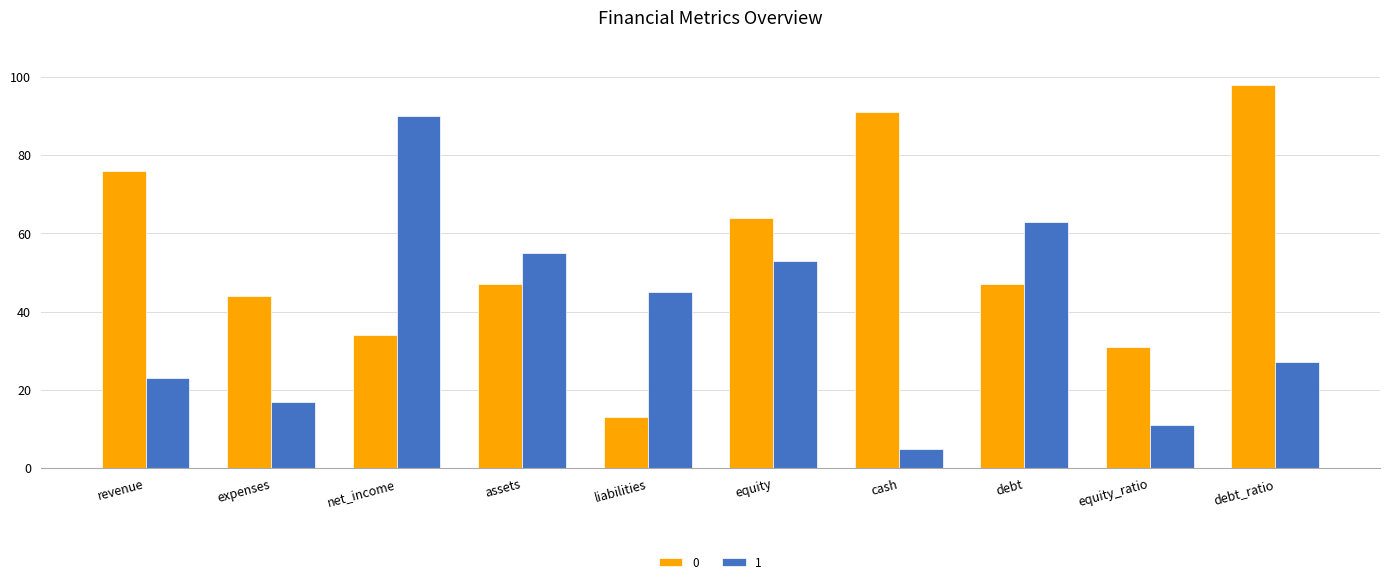

Are the bars horizontal?

No